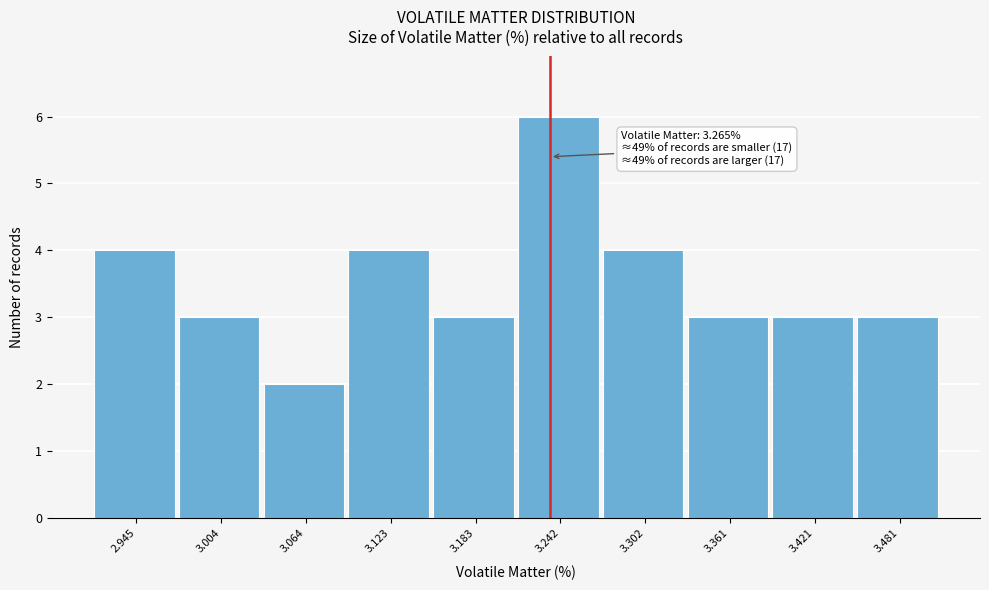

Reading right to left, what are all the values shown in this chart?

3	3	3	4	6	3	4	2	3	4